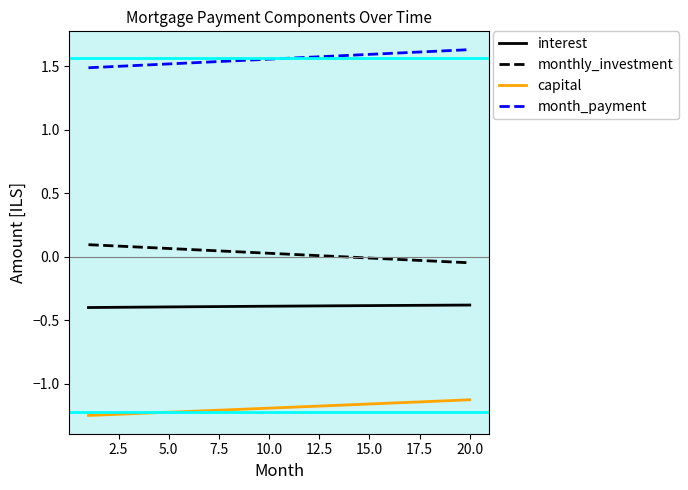

True or false: interest and month_payment cross at least once.

False